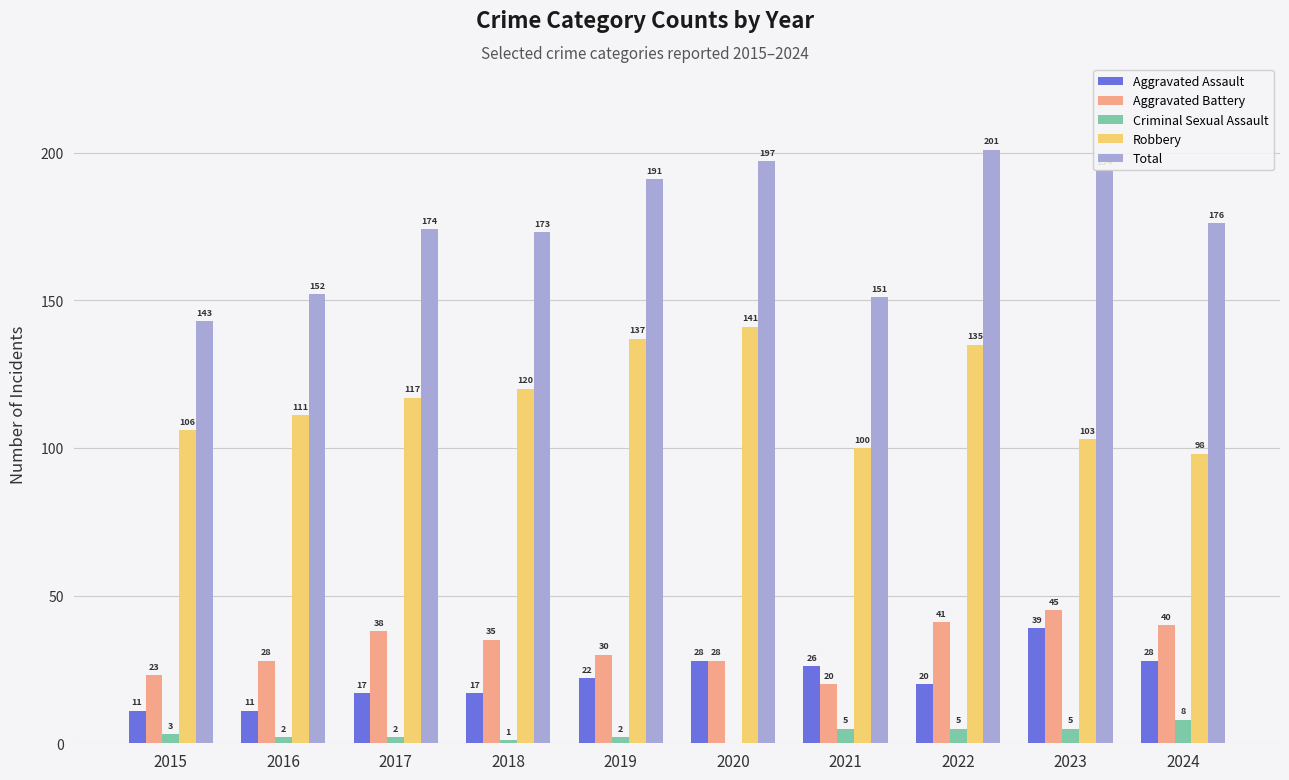

True or false: Total has a value of 173 at 2018.

True